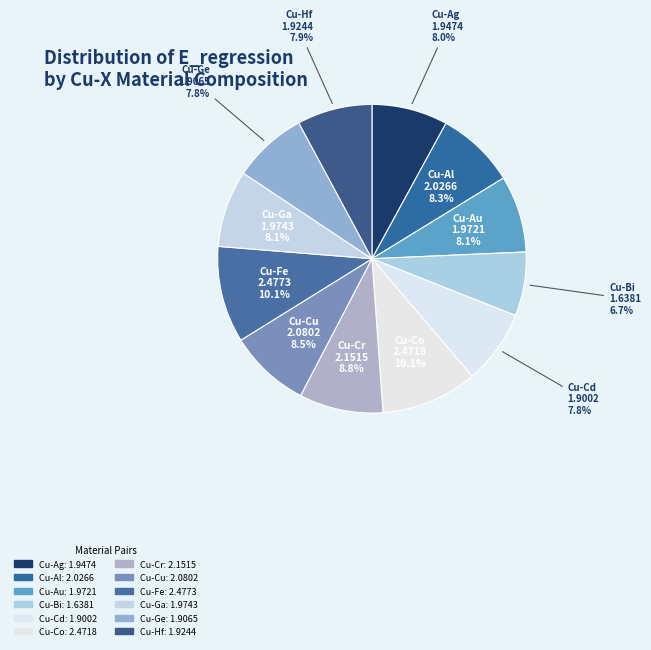

True or false: Cu-Ga accounts for 17% of the total.

False